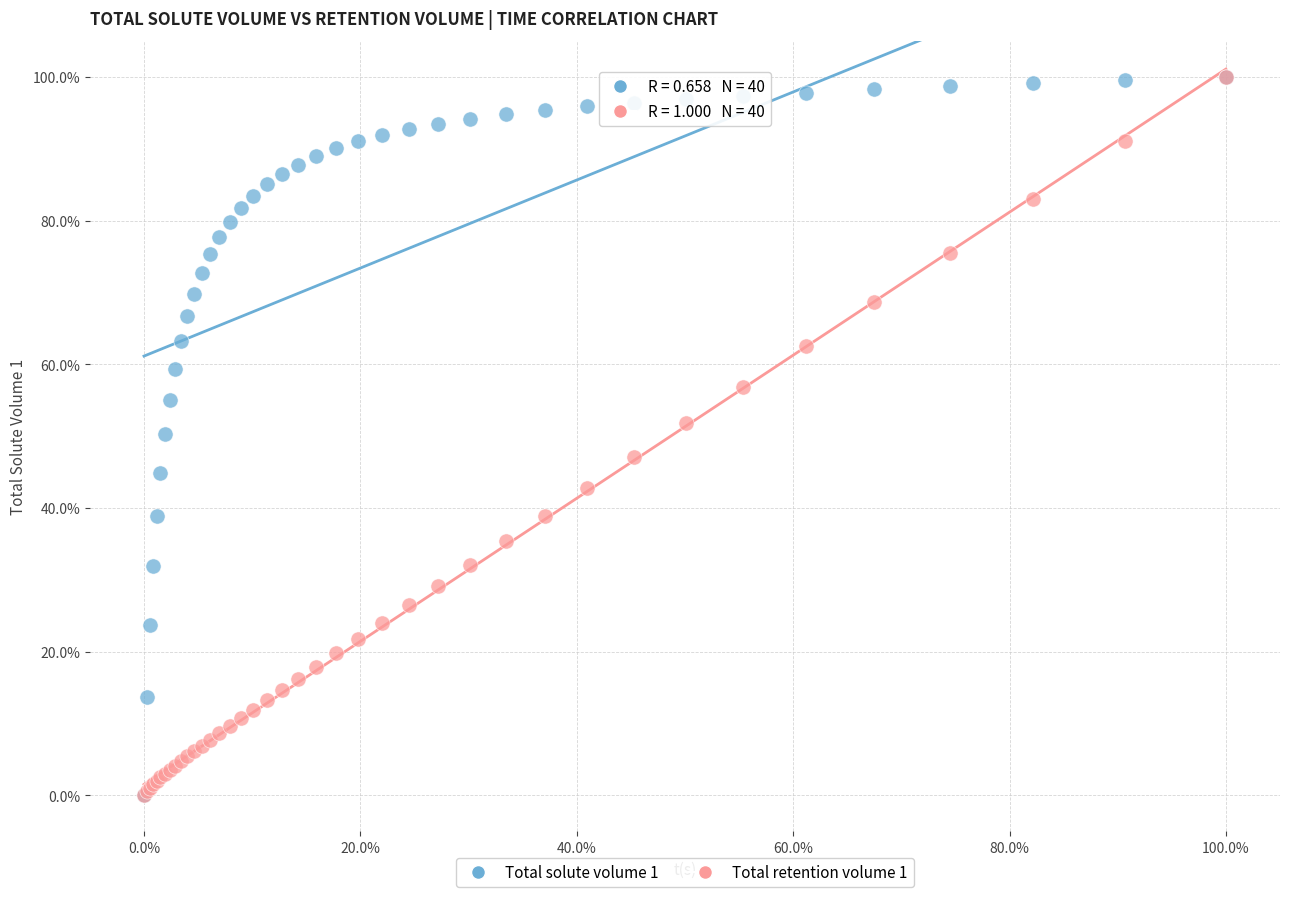

What are all the series names shown in the legend?

Total solute volume 1, Total retention volume 1